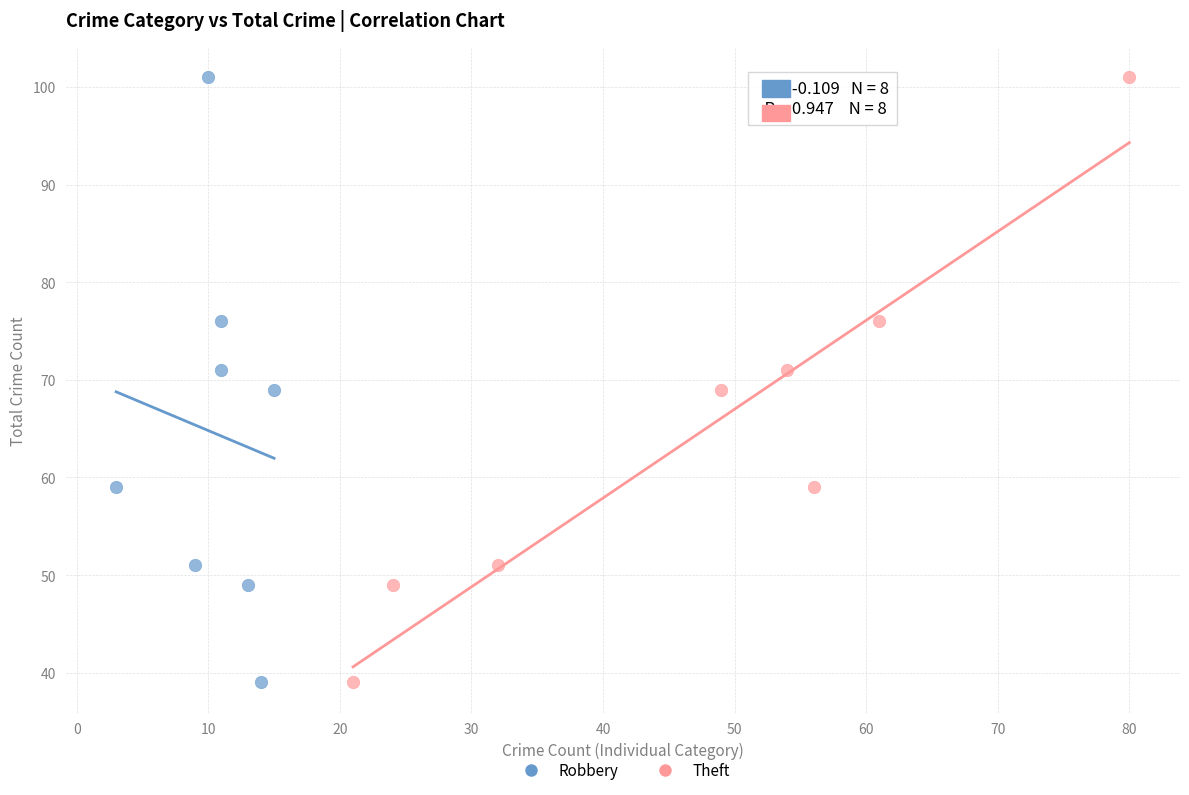

What are all the series names shown in the legend?

Robbery, Theft